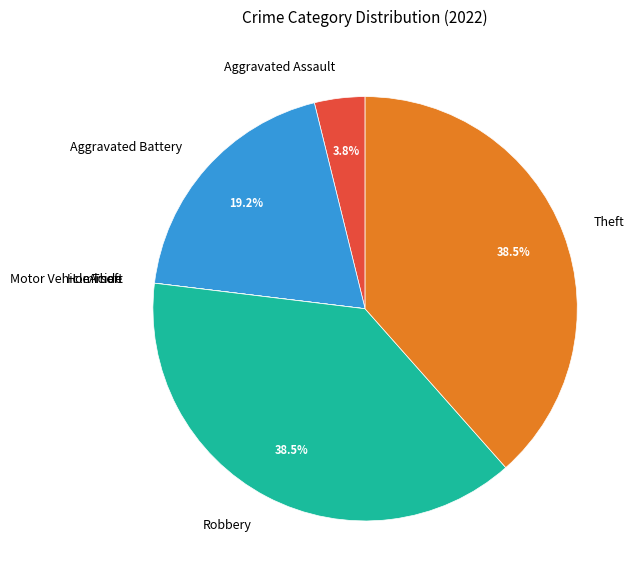

Does any single category account for the majority?

No